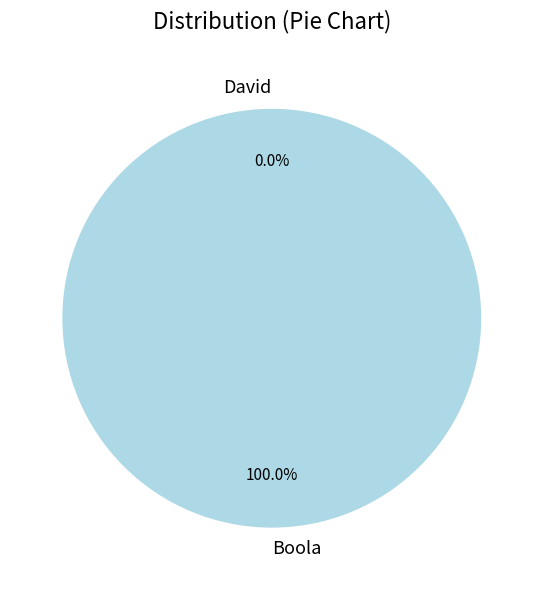

To the nearest percent, what portion does Boola represent?

100%